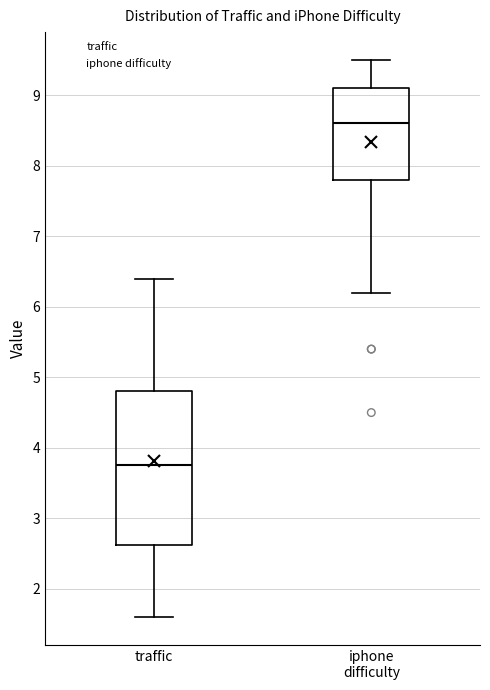

Reading left to right, transcribe this box plot: for each box, give where its median line is, the range the box spans, and where its two whiskers end, as read against the y-axis. The values are not printed on the chart, so give them approximately, as read against the axis.

traffic: median 3.8, box 2.6 to 4.8, whiskers 1.6 to 6.4
iphone difficulty: median 8.6, box 7.8 to 9.1, whiskers 6.2 to 9.5